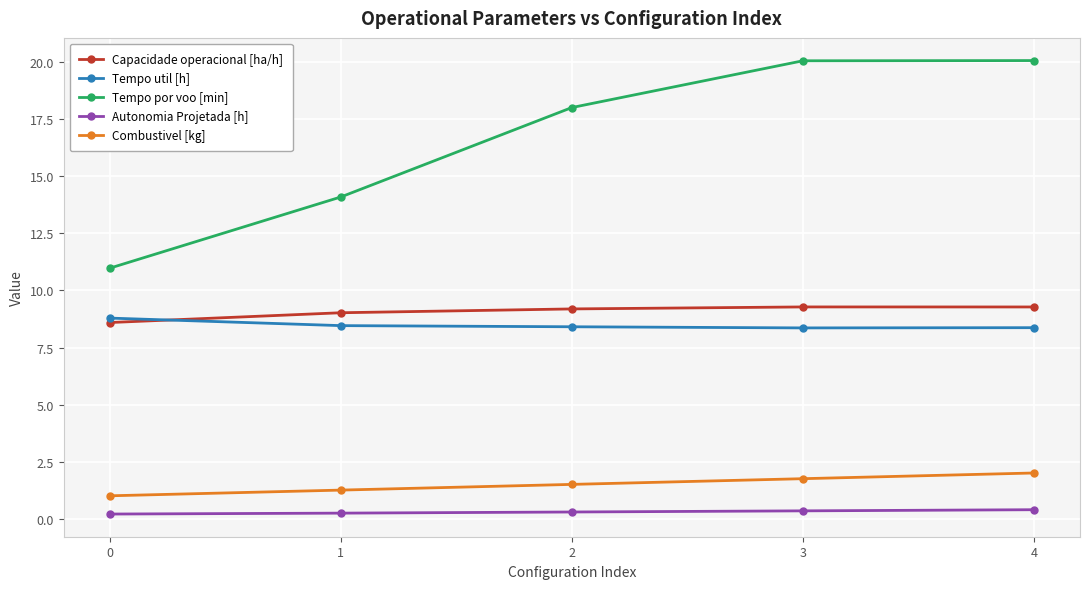

True or false: Combustivel [kg] and Tempo util [h] cross at least once.

False